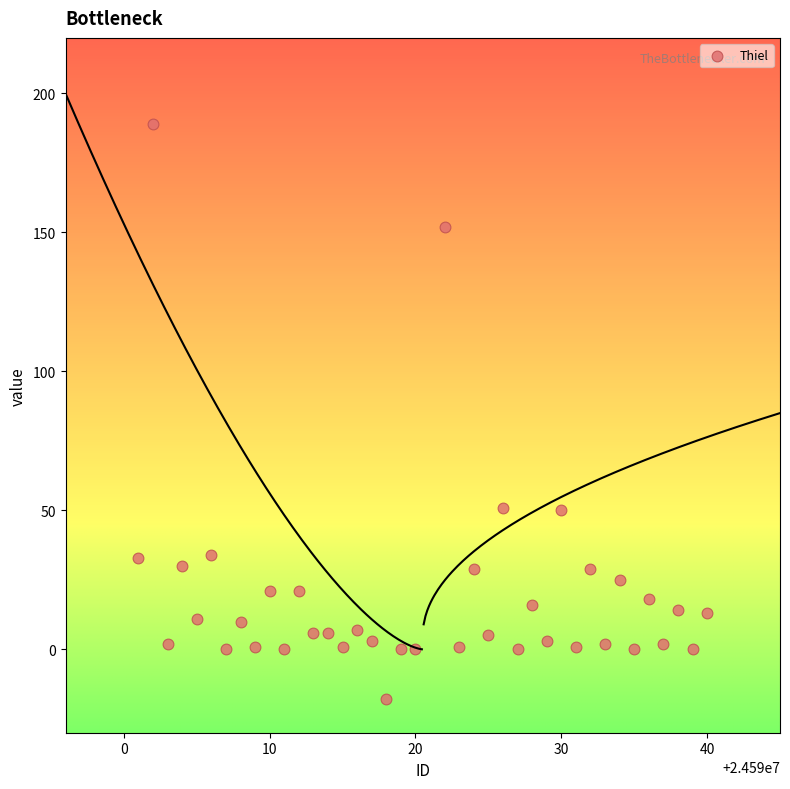

What is the range of X values (max minus min)?

39